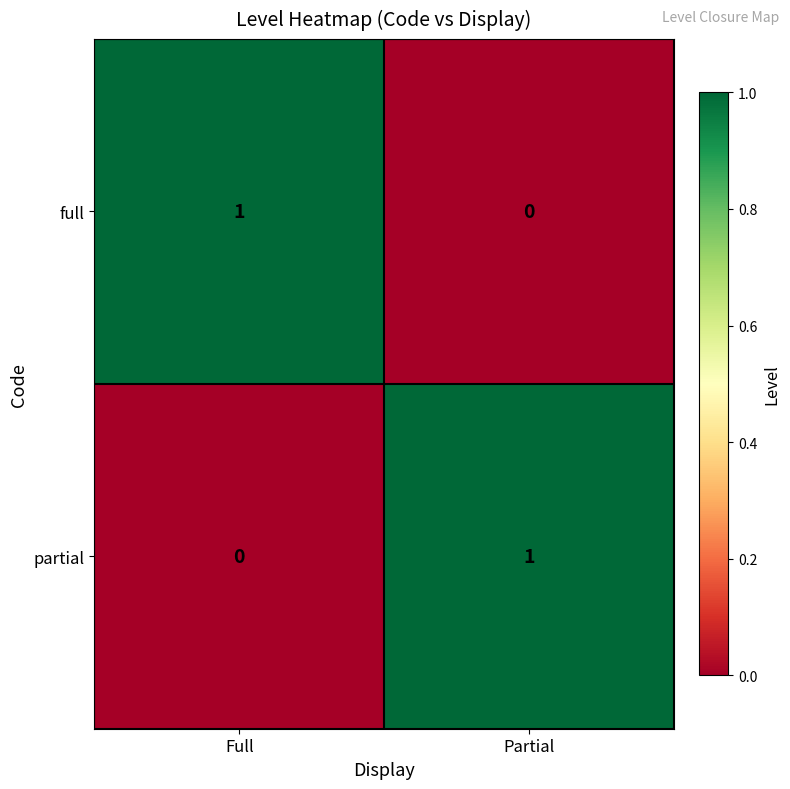

True or false: partial has a value of 2 at Partial.

False